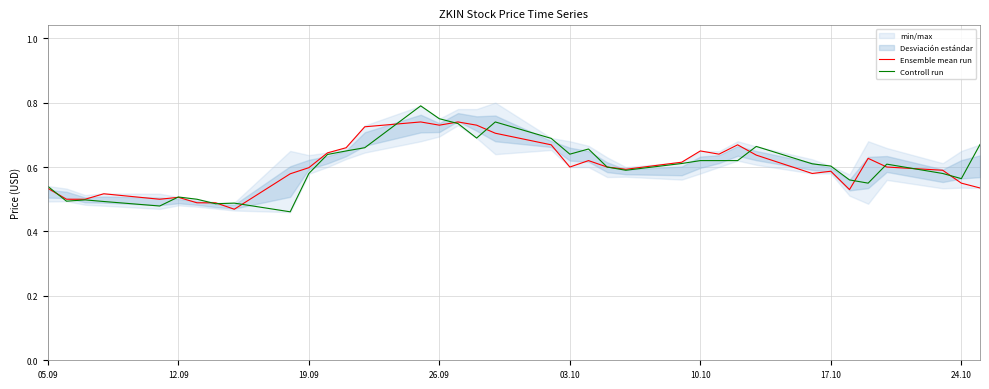

What is the lowest value of the Controll run series?

0.5